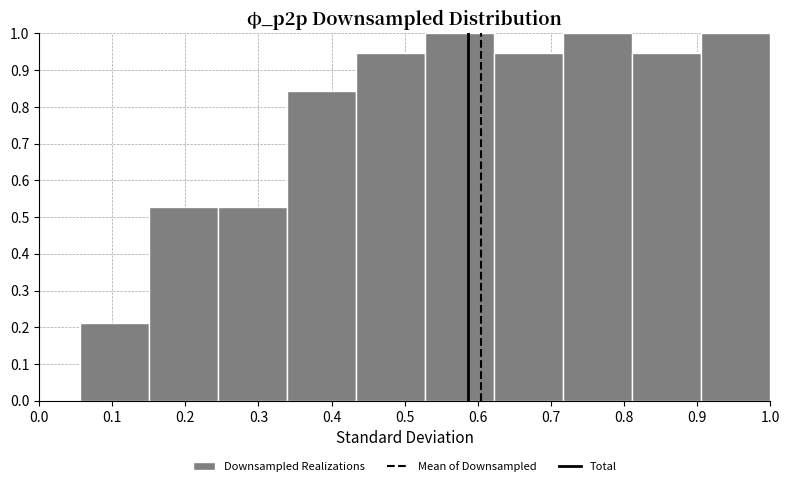

Reading left to right, list every bar in this chart as the range it spans on the x-axis followed by its height. Neither the bar edges nor the heights are printed on the chart, so give them approximately, as read against the axes.

0.06 to 0.15: 0.21
0.15 to 0.25: 0.53
0.25 to 0.34: 0.53
0.34 to 0.43: 0.84
0.43 to 0.53: 0.95
0.53 to 0.62: 1.00
0.62 to 0.72: 0.95
0.72 to 0.81: 1.00
0.81 to 0.91: 0.95
0.91 to 1.00: 1.00